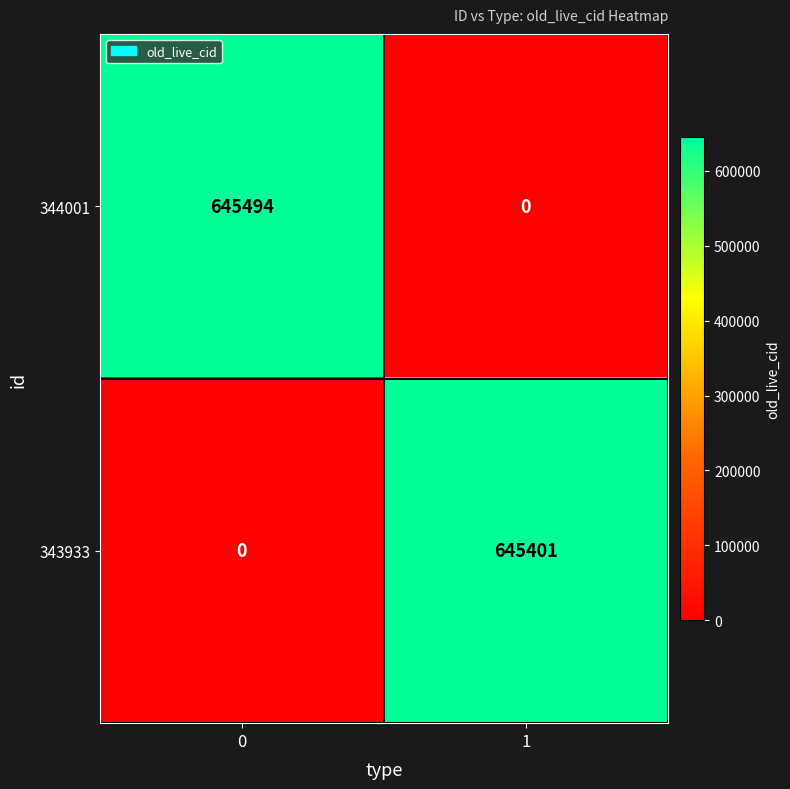

What is the average value of the 344001 series?

322747